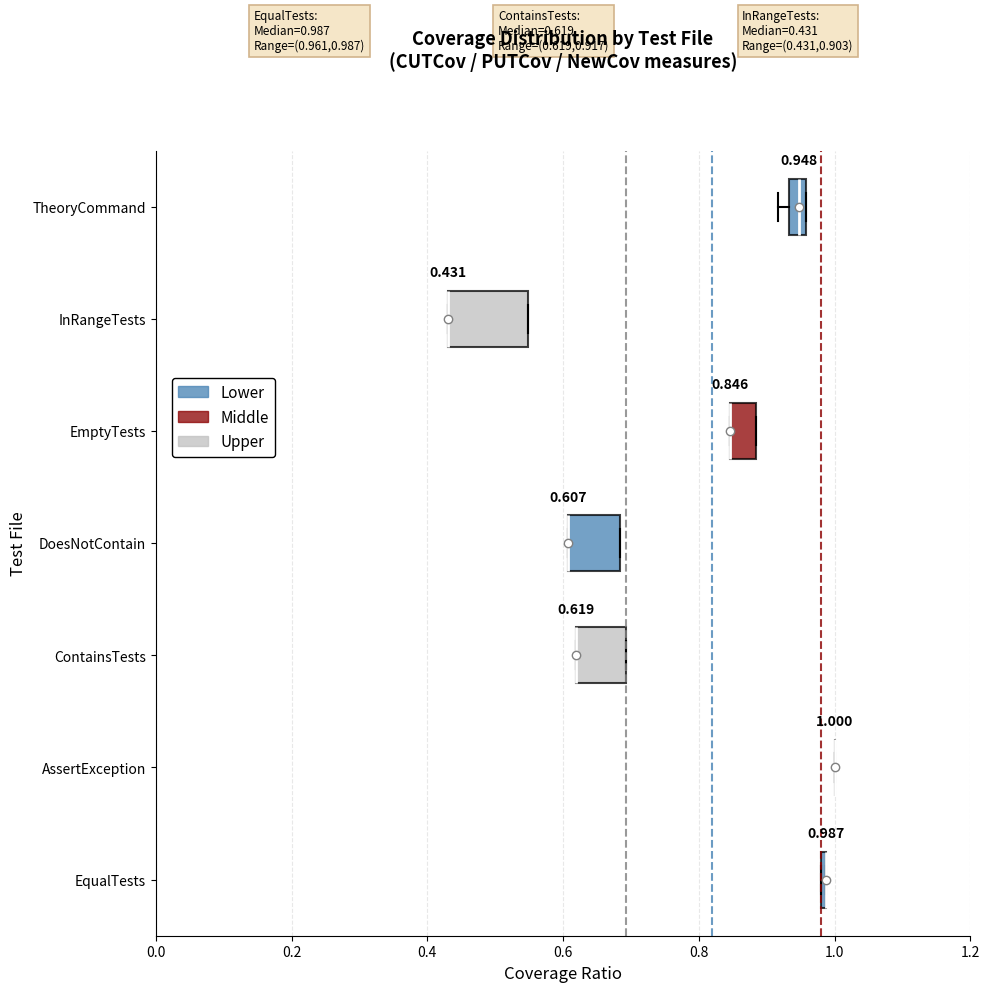

Comparing the boxes themselves (not the whiskers), which one is the widest?

InRangeTests